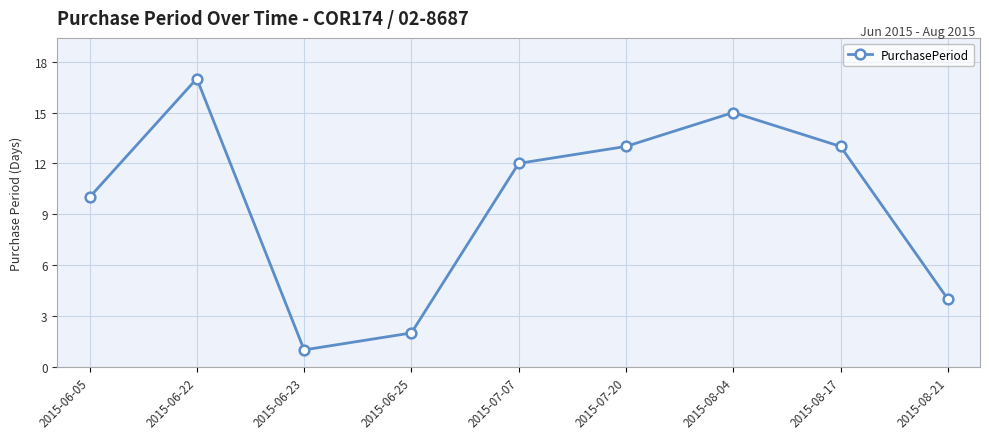

How many lines are shown in the chart?

1